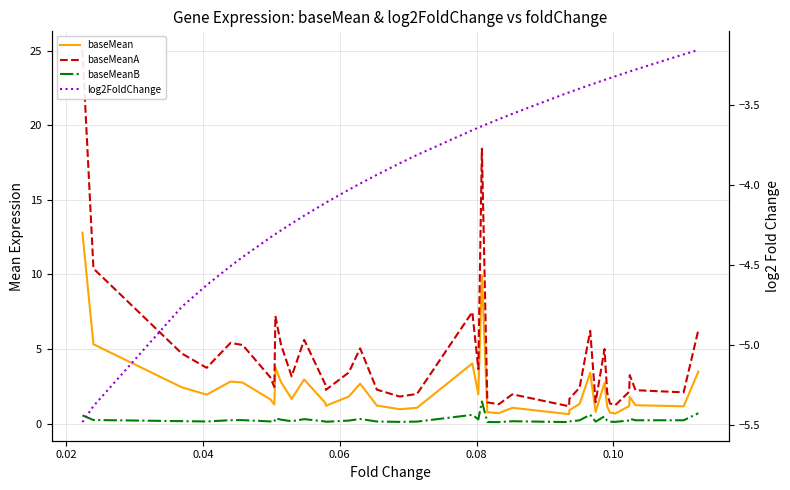

Is this an area chart (filled region under the line)?

No